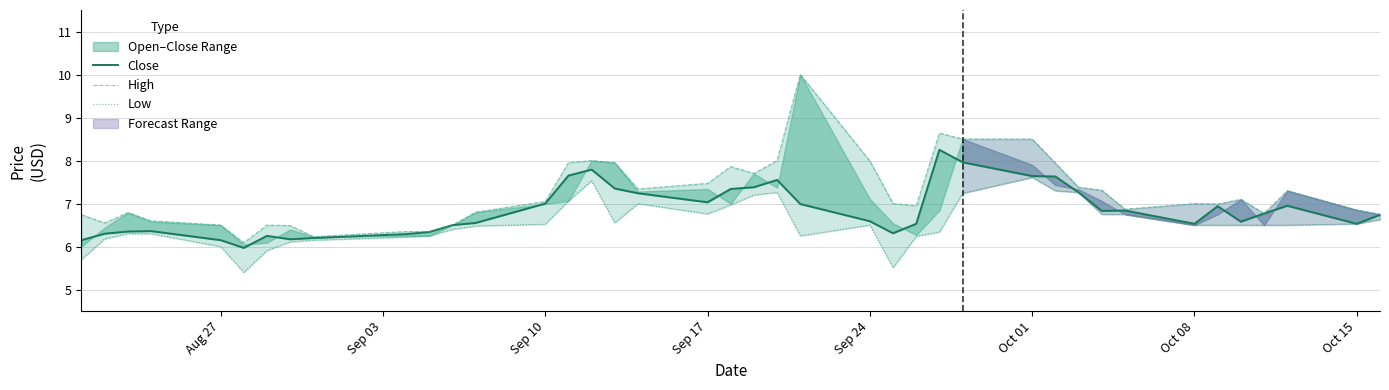

The Close series shows 2.3 at 22. True or false?

False